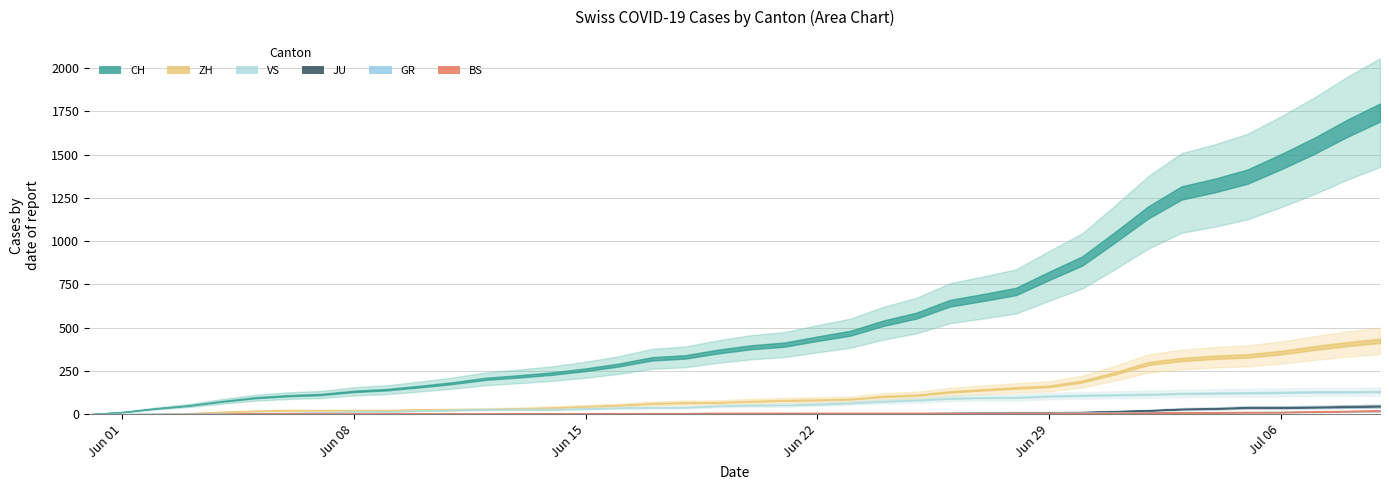

Rank the series by their maximum value, from highest to lowest.

CH, ZH, VS, JU, BS, GR